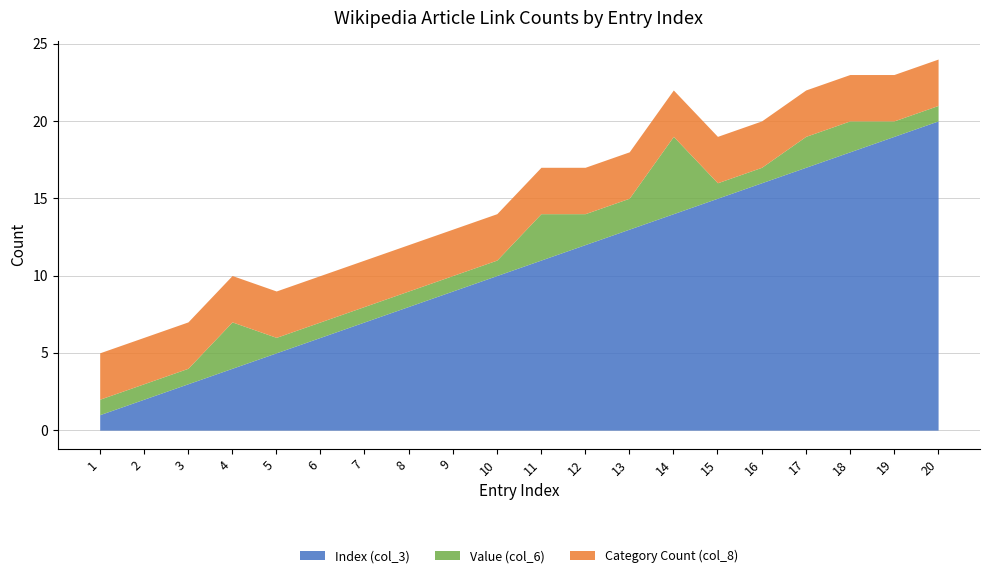

What are all the series names shown in the legend?

Index (col_3), Value (col_6), Category Count (col_8)